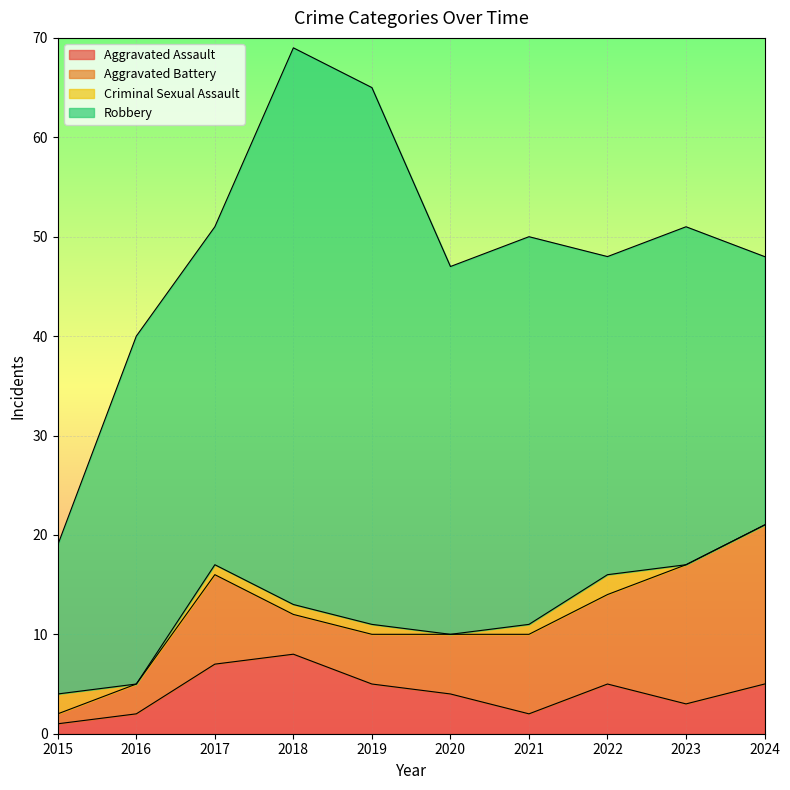

At which category does the chart reach its peak across all series?

2018